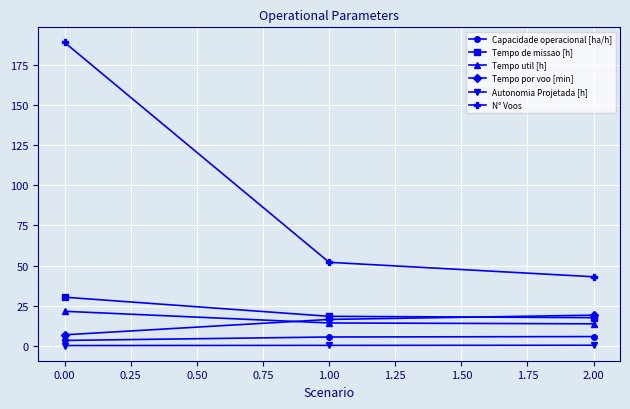

Is the value of N° Voos at 2.00 greater than the value of Tempo util [h] at 1.00?

Yes